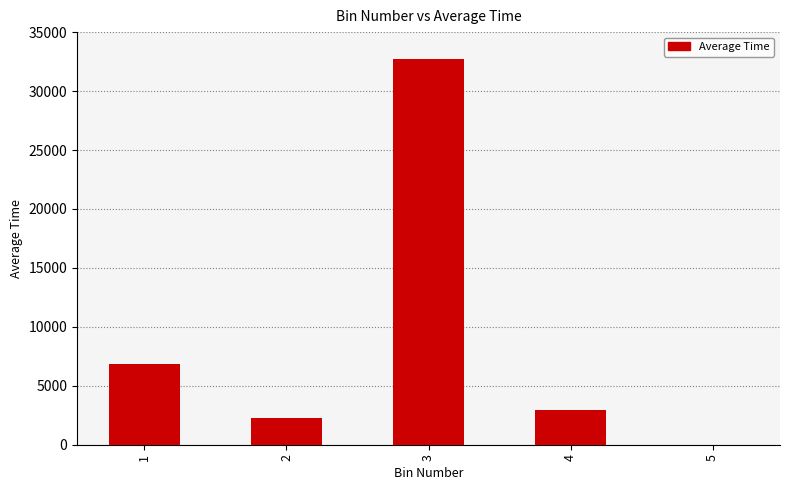

Is it true that the value at 5 is 17743.1?

False